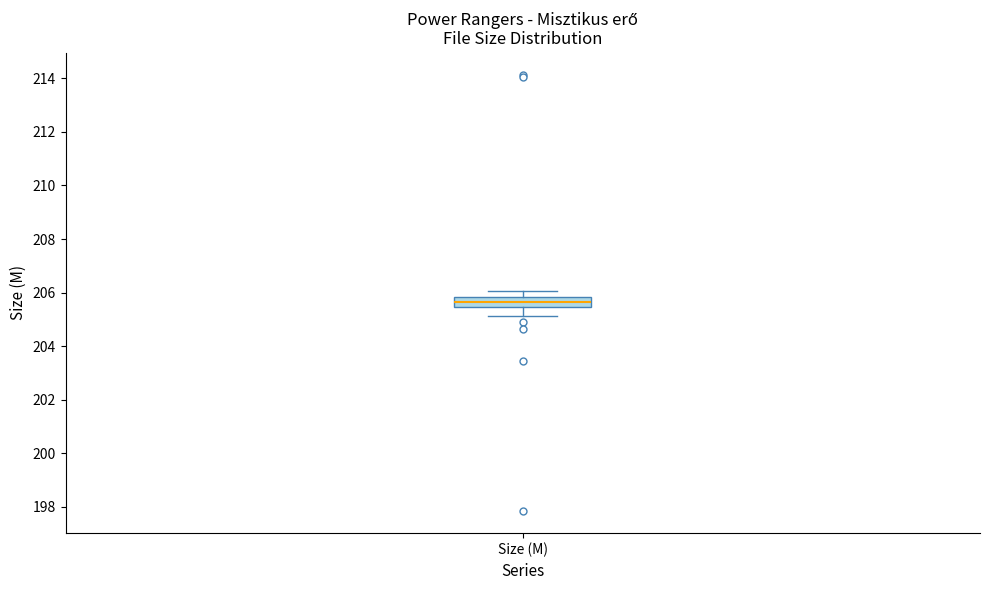

Where does the upper whisker of the box for Size (M) end on the y-axis? The values are not printed on the chart, so give them approximately, as read against the axis.

206.0